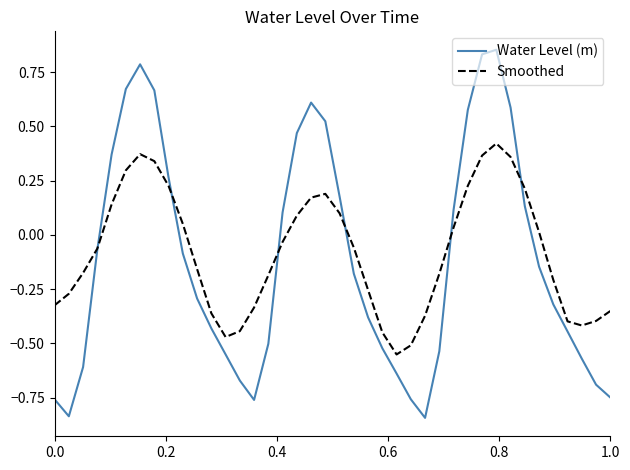

Is this an area chart (filled region under the line)?

No